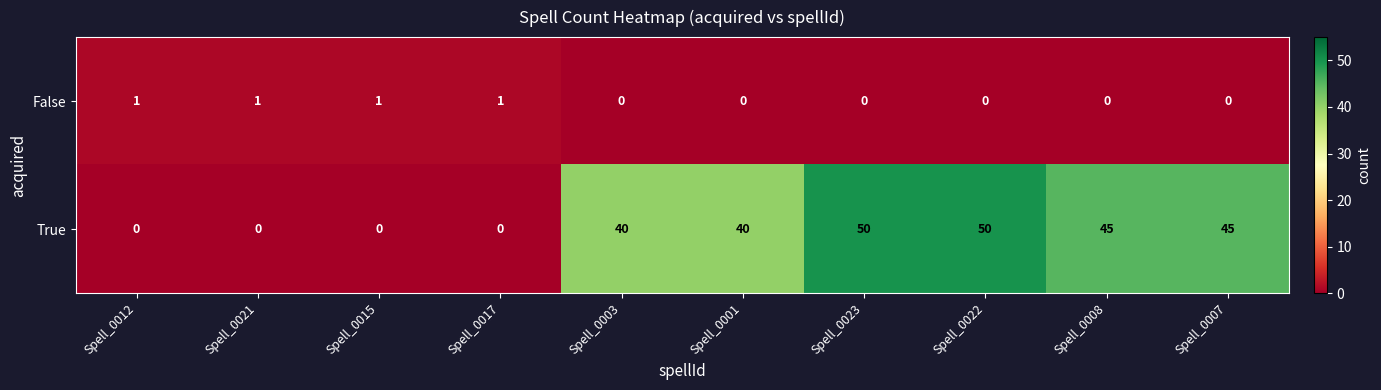

Is it true that True equals 25 at Spell_0021?

False